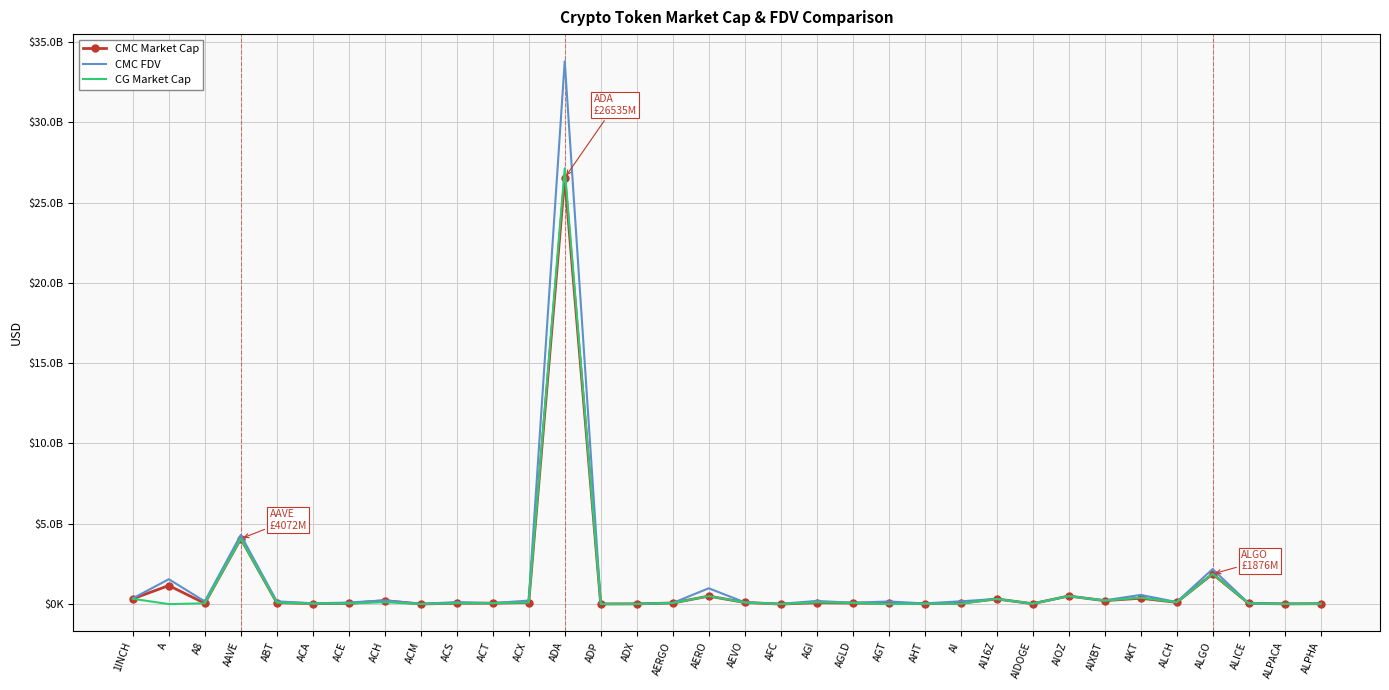

What position from the right is ACT?

24